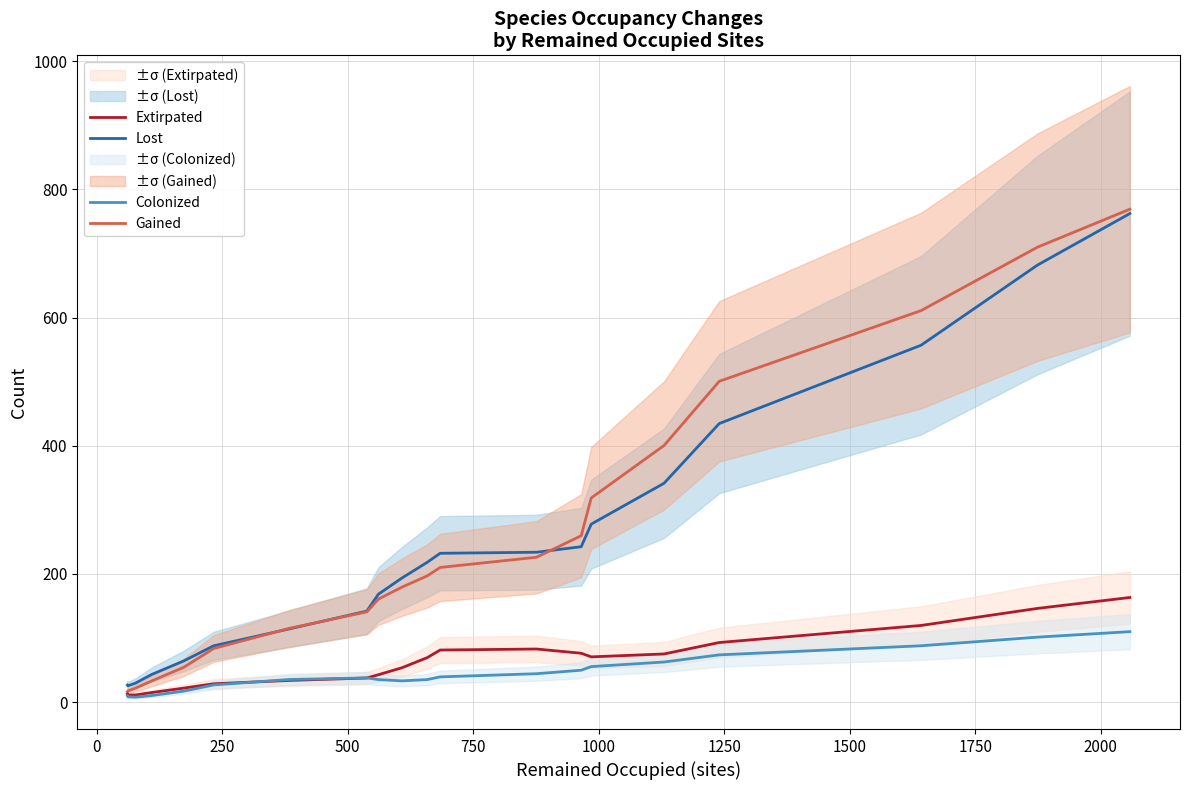

What is the maximum value for Colonized?

109.9